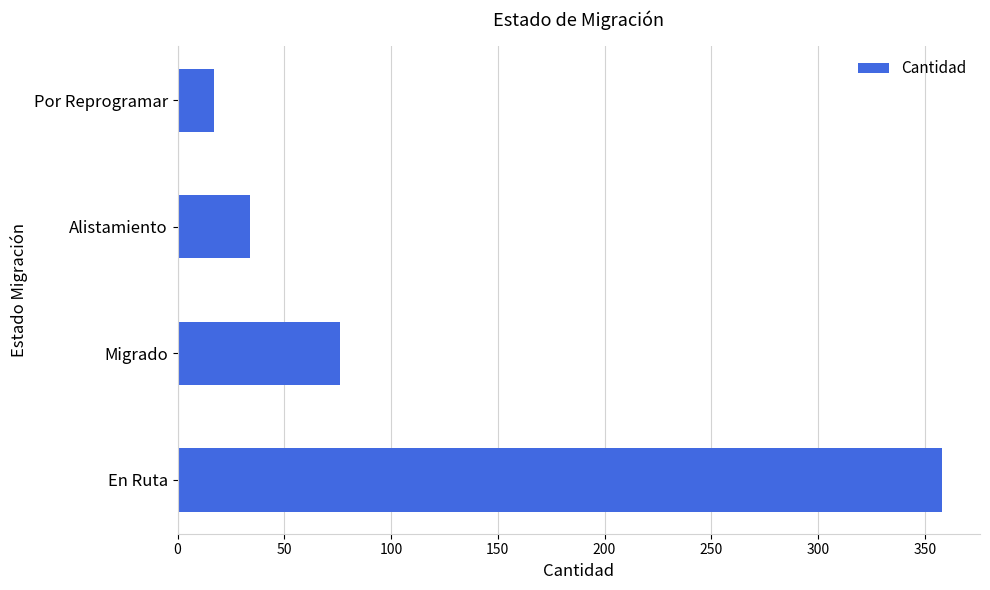

Which category has the lowest value across all series?

Por Reprogramar